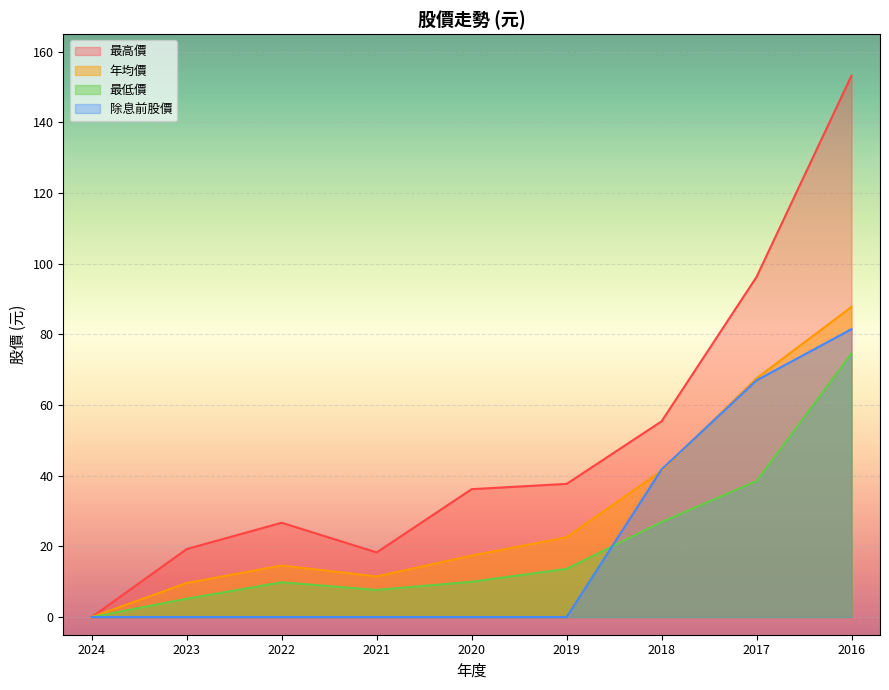

Which category has the lowest value in the 最高價 series?

2024